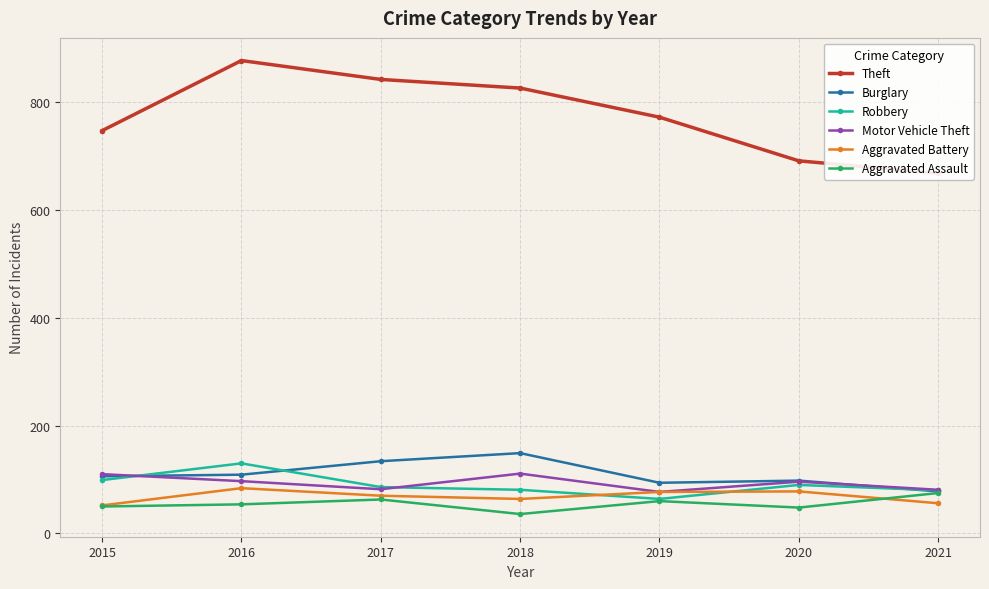

At 2015, list the series in order from largest to smallest.

Theft, Motor Vehicle Theft, Burglary, Robbery, Aggravated Battery, Aggravated Assault